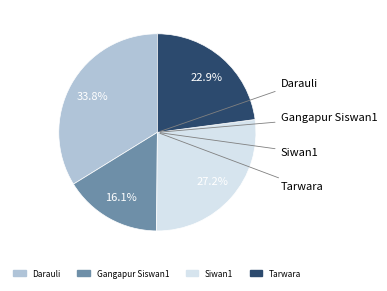

To the nearest percent, what is the average slice percentage?

25%